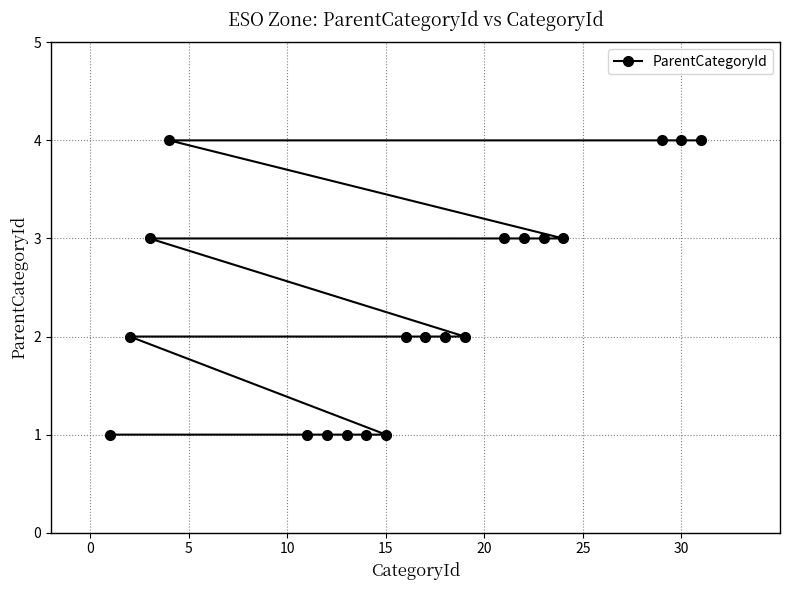

What is the greatest value displayed?

4